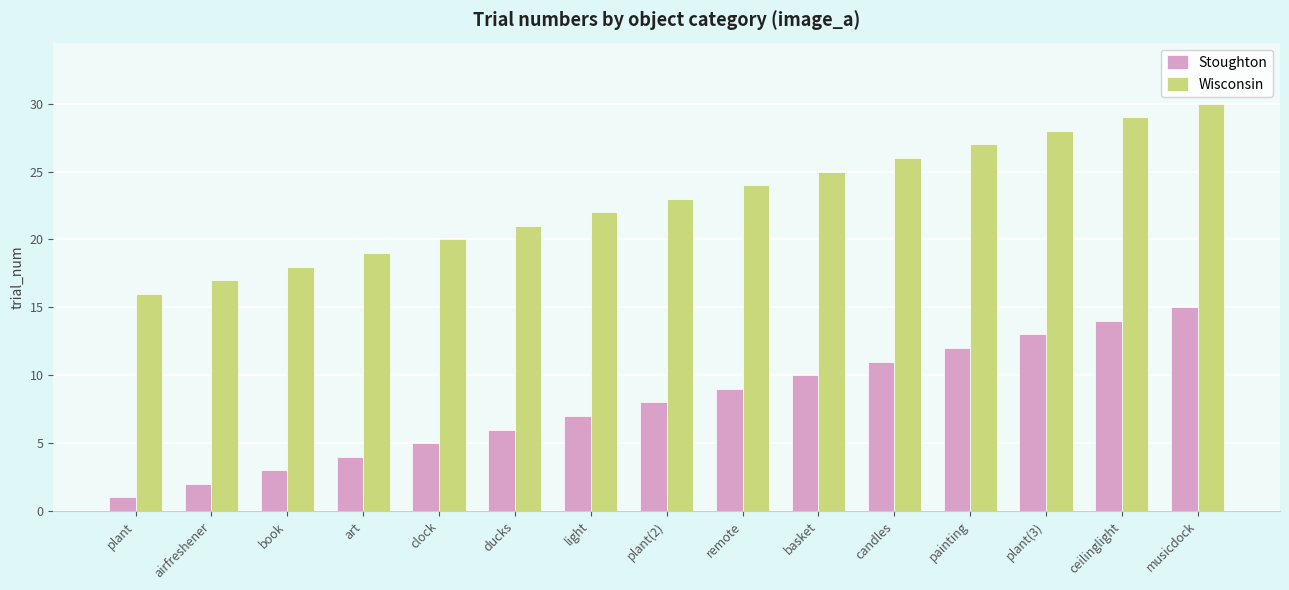

Is the value of Stoughton at airfreshener greater than the value of Wisconsin at clock?

No